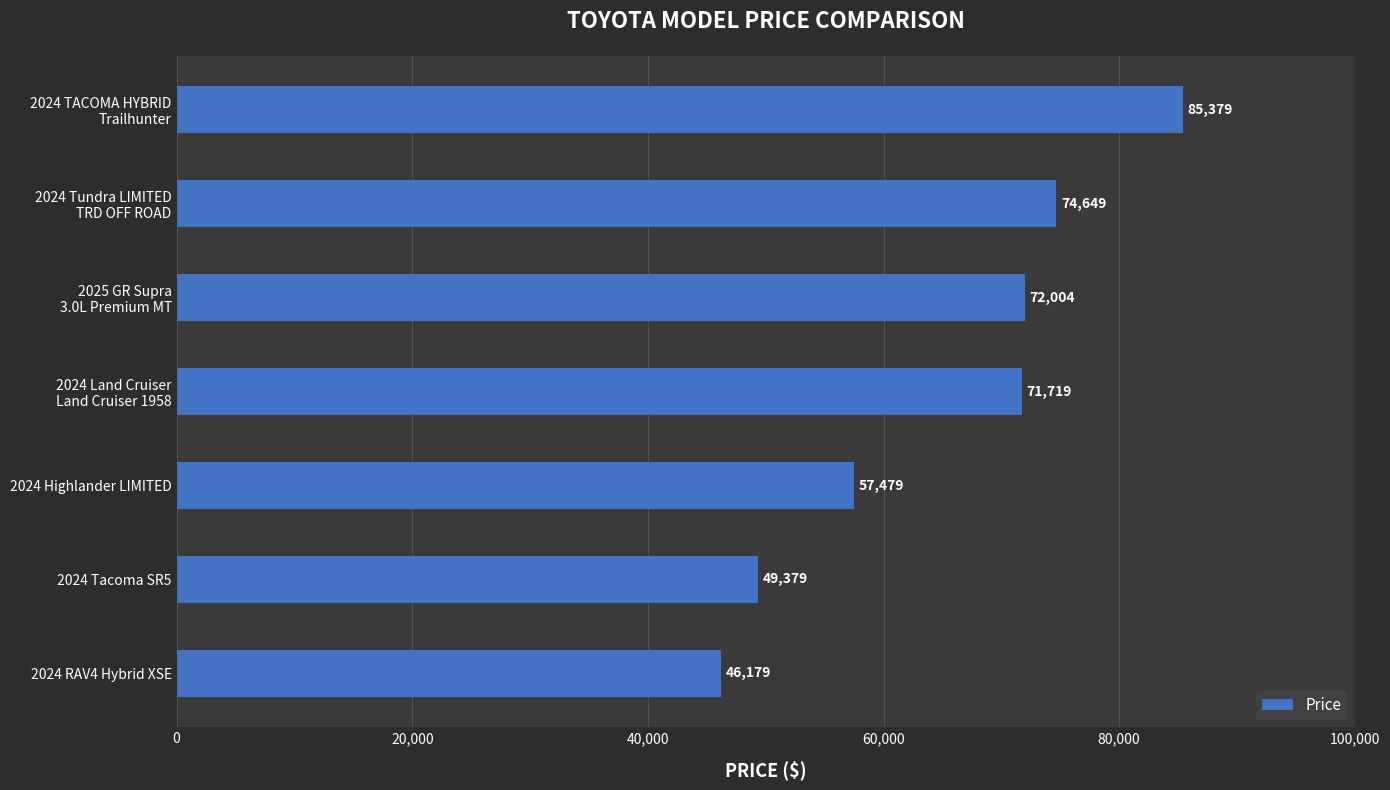

What is the smallest value displayed?

46179